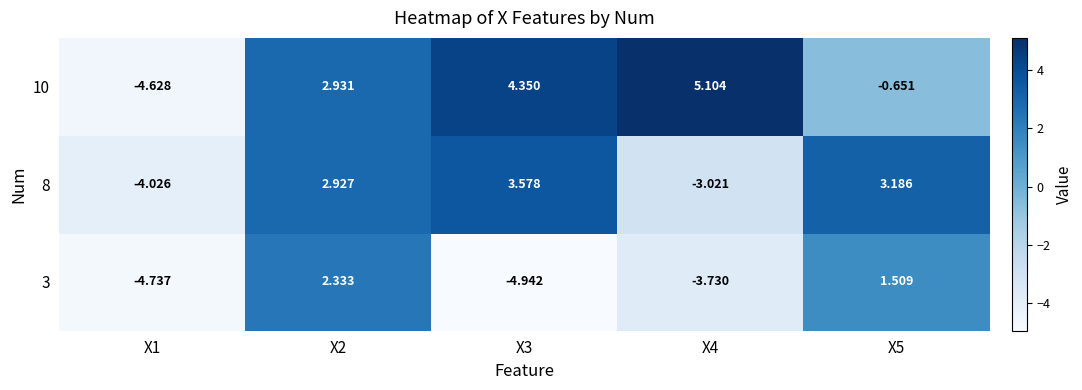

Is the value of 10 at X5 greater than the value of 8 at X1?

Yes